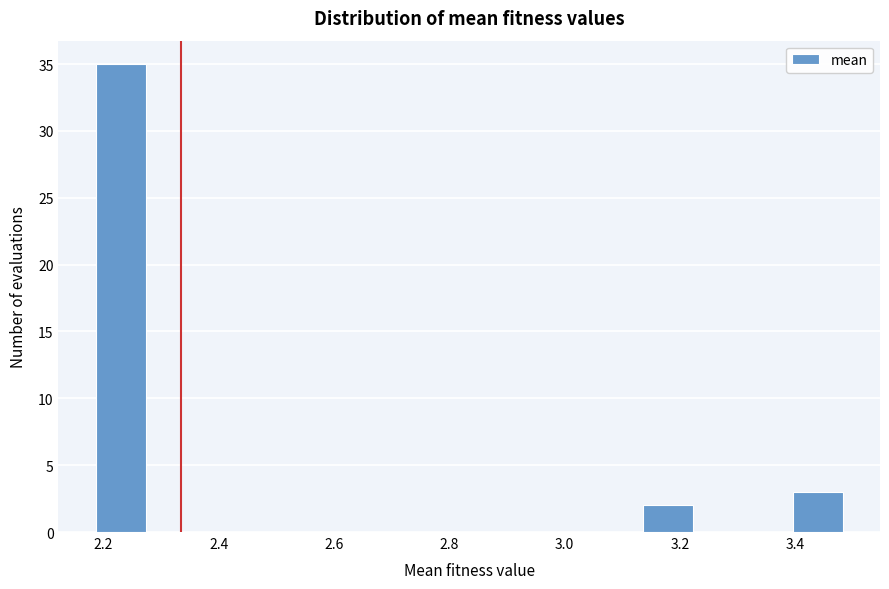

Reading left to right, list every bar in this chart as the range it spans on the x-axis followed by its height. Neither the bar edges nor the heights are printed on the chart, so give them approximately, as read against the axes.

2.18 to 2.28: 35
2.28 to 2.36: 0
2.36 to 2.44: 0
2.44 to 2.54: 0
2.54 to 2.62: 0
2.62 to 2.70: 0
2.70 to 2.80: 0
2.80 to 2.88: 0
2.88 to 2.96: 0
2.96 to 3.06: 0
3.06 to 3.14: 0
3.14 to 3.22: 2
3.22 to 3.30: 0
3.30 to 3.40: 0
3.40 to 3.48: 3